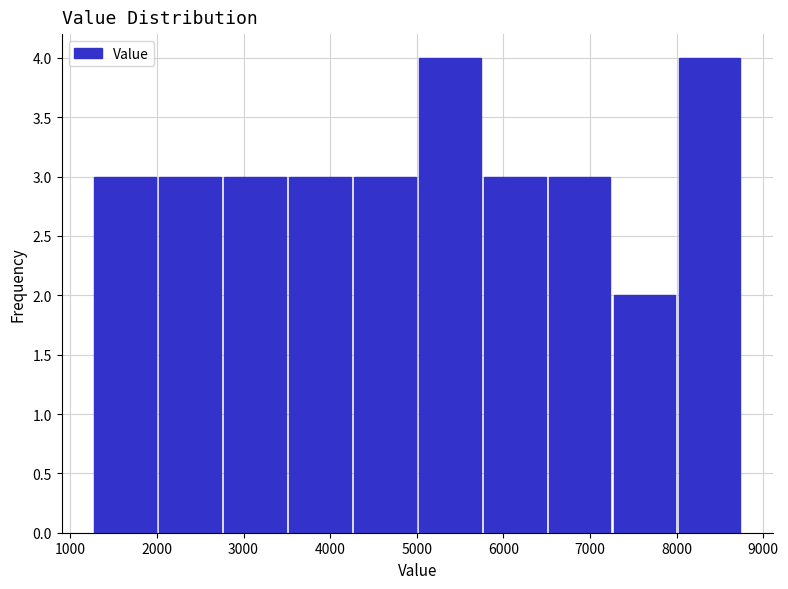

Reading left to right, transcribe this chart: for each bar, give the range it covers on the x-axis and its height. Neither the bar edges nor the heights are printed on the chart, so give them approximately, as read against the axes.

1300 to 2000: 3
2000 to 2800: 3
2800 to 3500: 3
3500 to 4300: 3
4300 to 5000: 3
5000 to 5800: 4
5800 to 6500: 3
6500 to 7300: 3
7300 to 8000: 2
8000 to 8800: 4